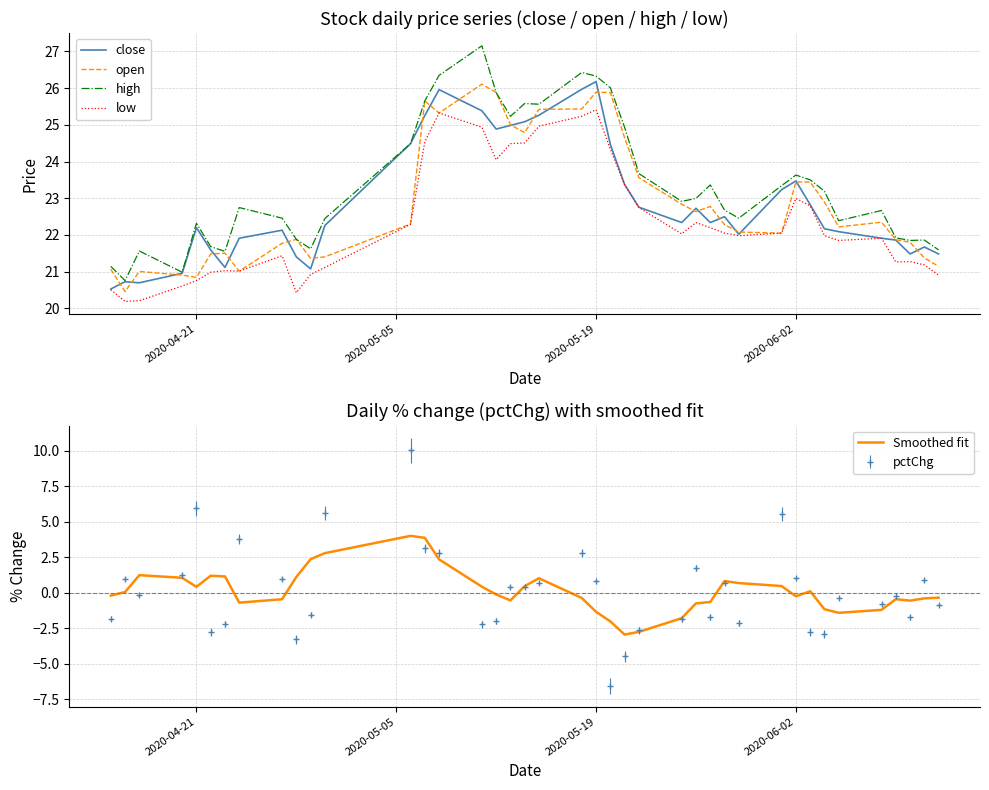

True or false: low and high cross at least once.

False